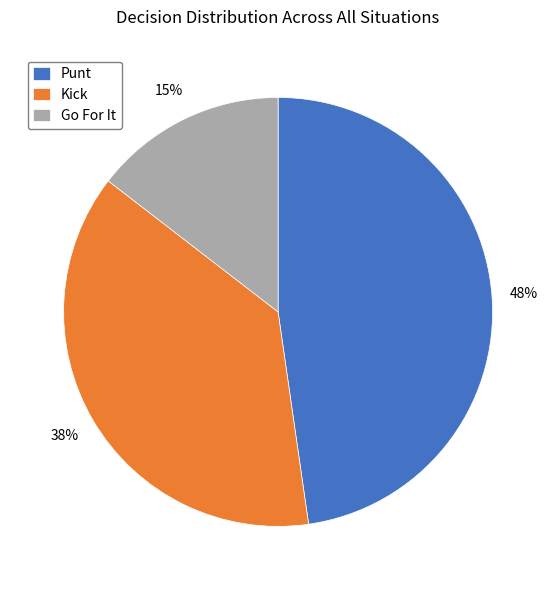

Approximately how many times larger is the value at Punt compared to Kick?

1.3